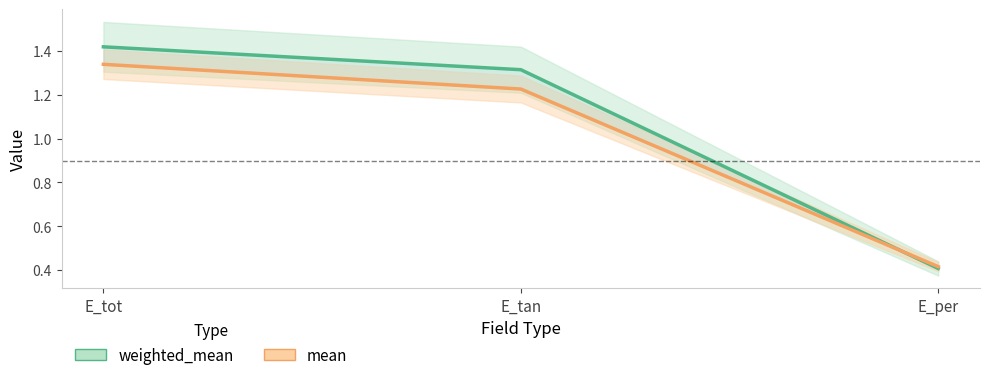

How many lines are shown in the chart?

2